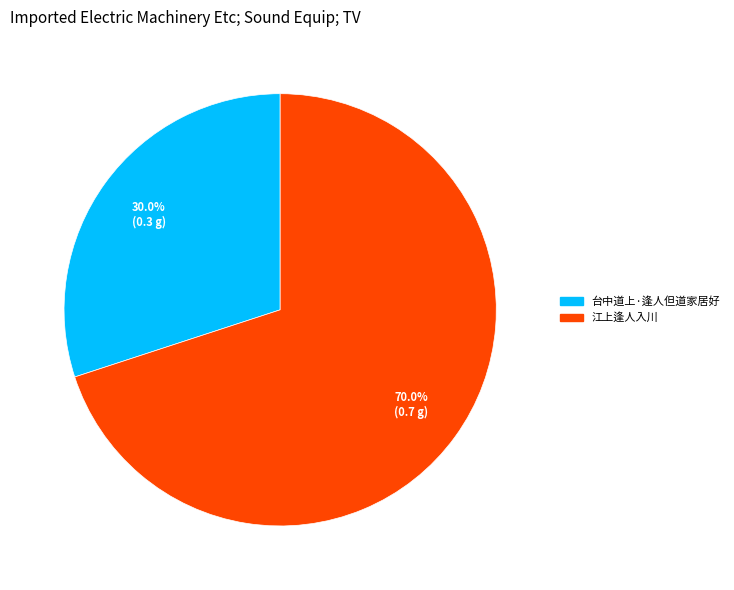

To the nearest percent, what is the difference between the largest and smallest slice percentages?

40%